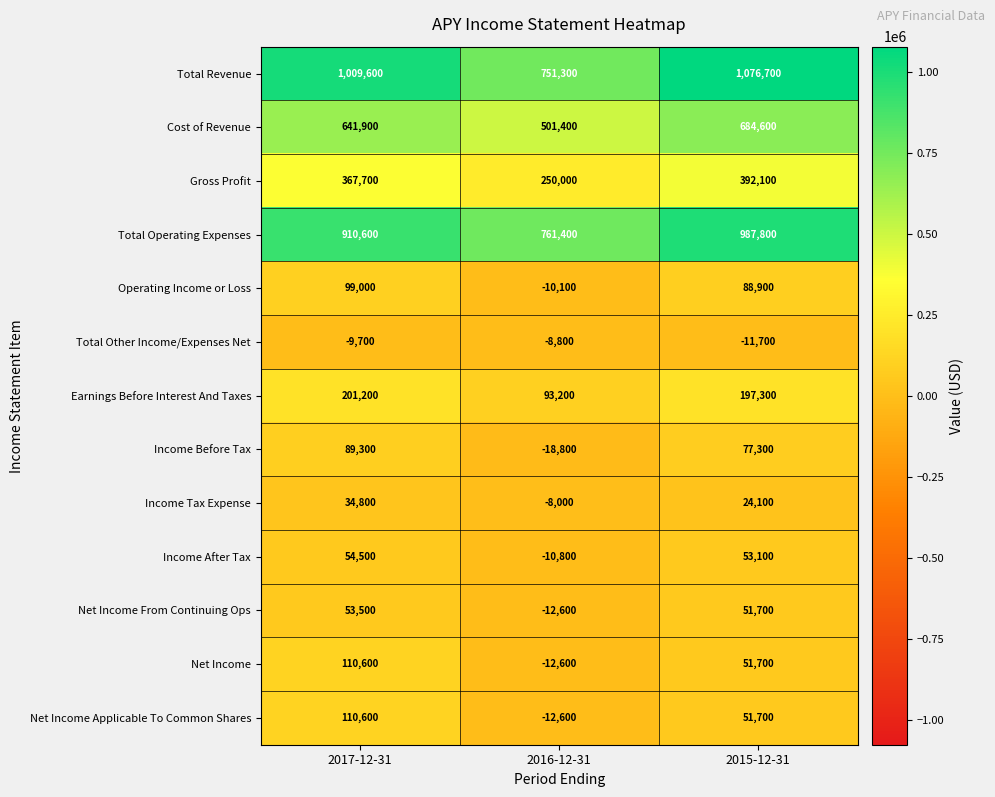

What is the greatest value displayed?

1076700